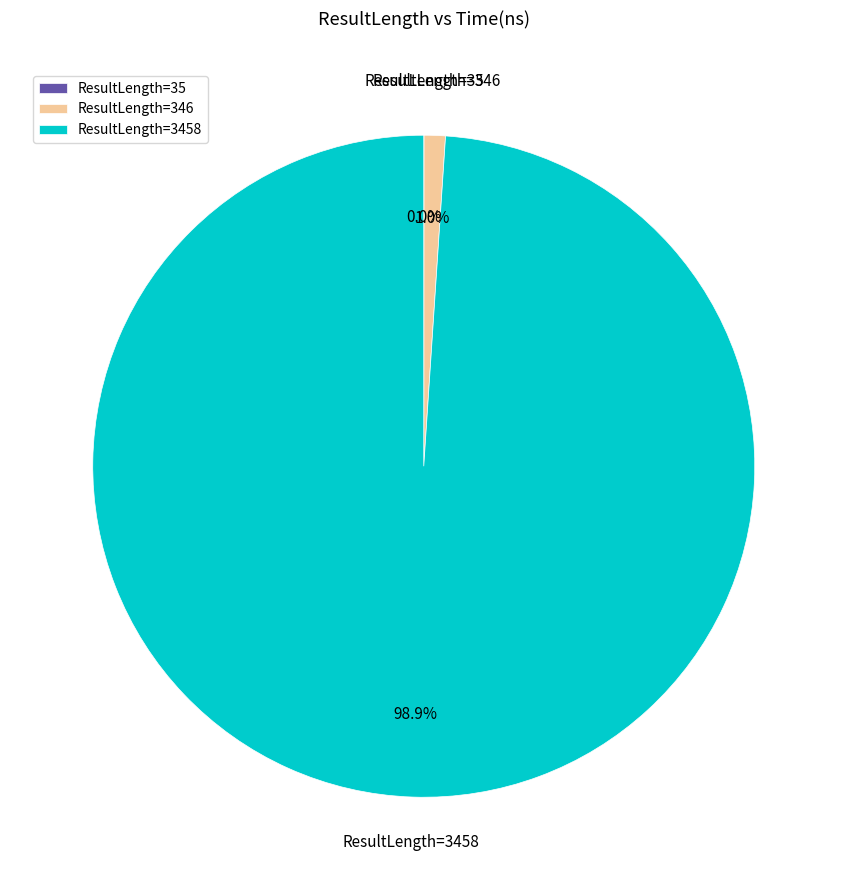

Do ResultLength=3458 and ResultLength=346 together represent more than half of the pie?

Yes